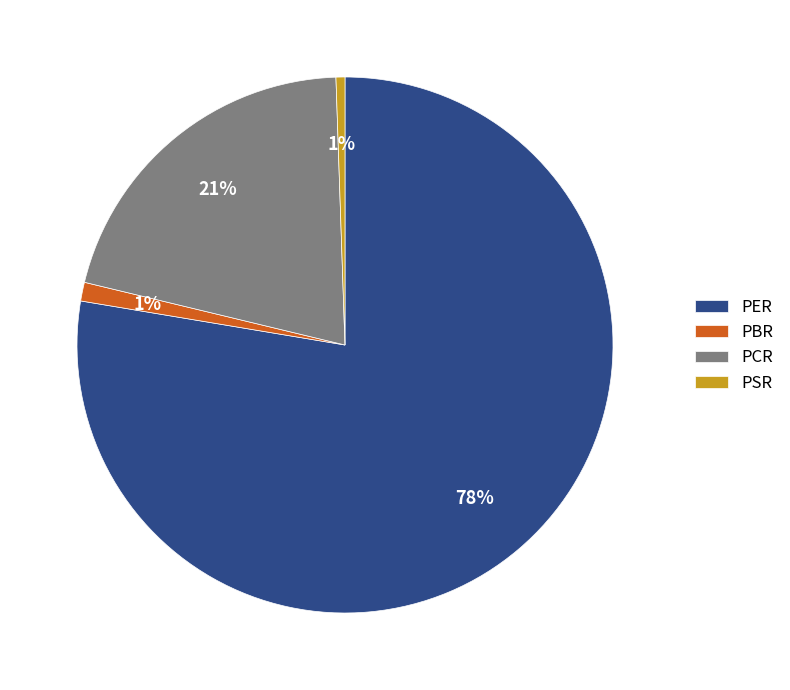

Which category has the biggest portion of the pie?

PER